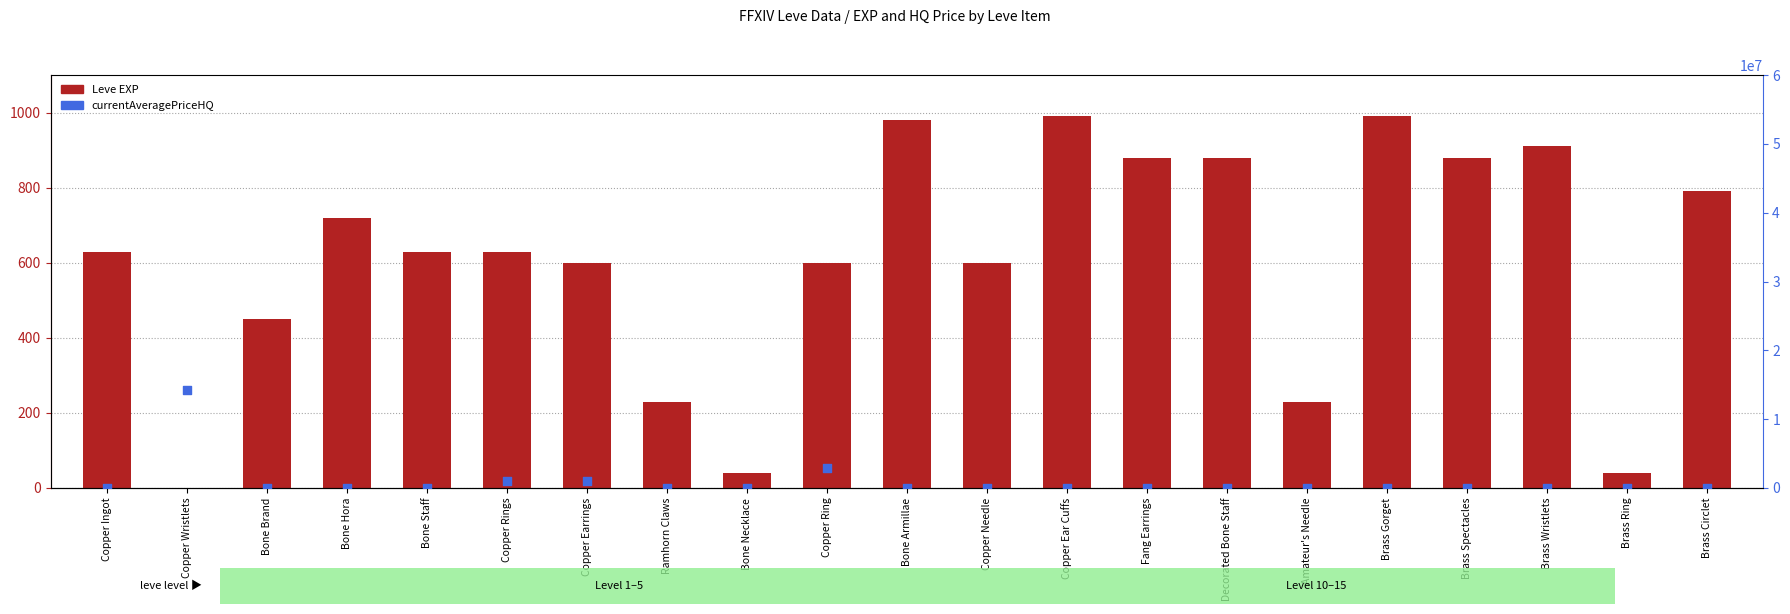

Is the value of currentAveragePriceHQ at Bone Staff greater than the value of Leve EXP at Brass Gorget?

No